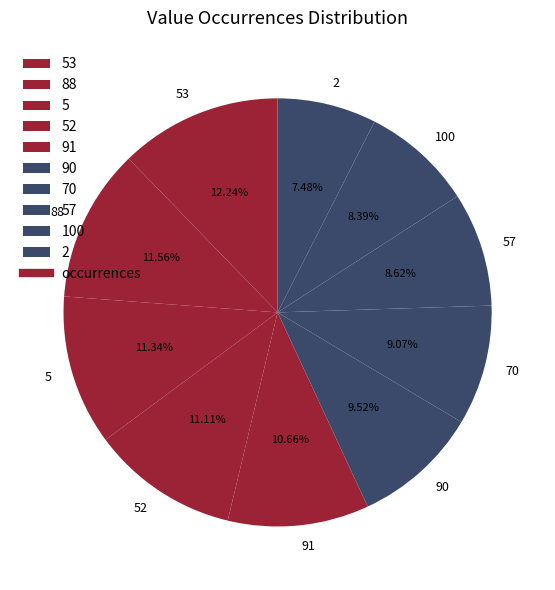

To the nearest percent, what percentage of the pie is 53?

12%